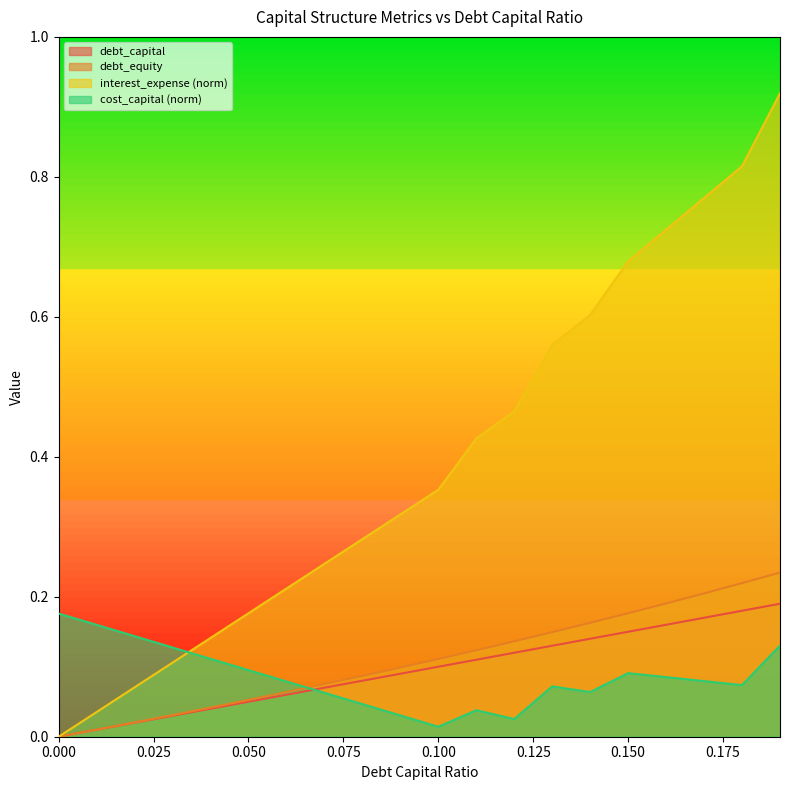

The value of cost_capital at 0.01 is 0.2. True or false?

False